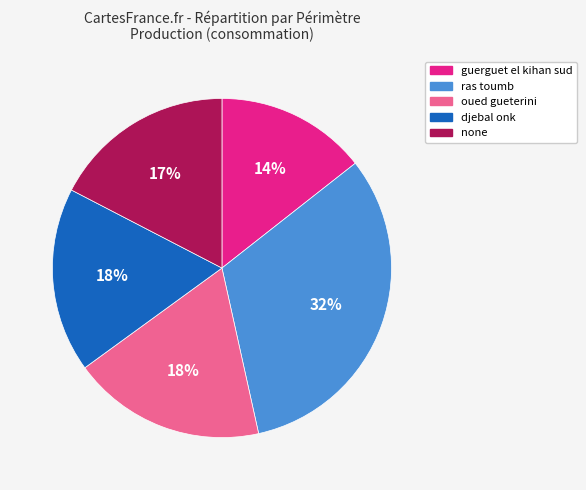

To the nearest percent, what is the difference between the guerguet el kihan sud and none slice percentages?

3%